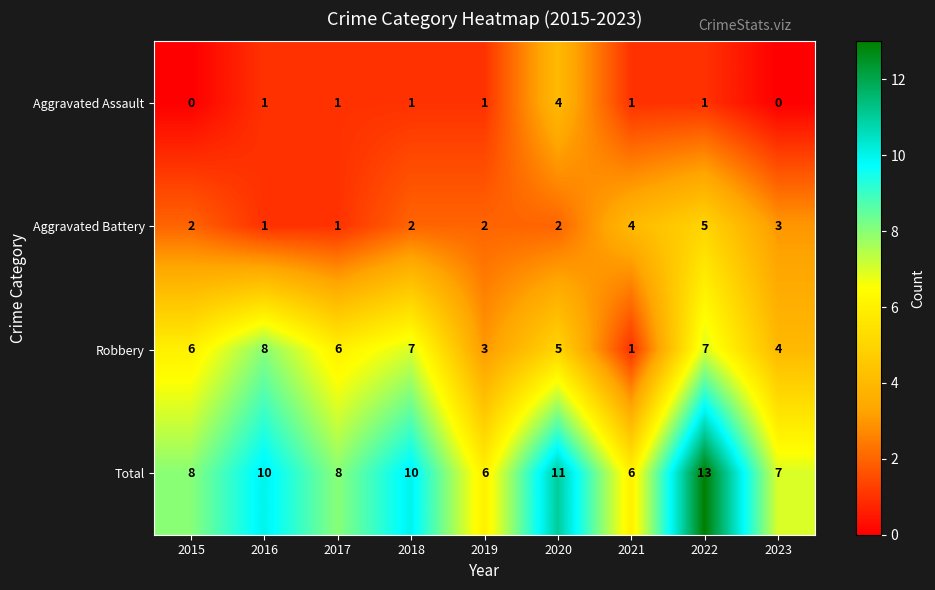

Which category has the highest value across all series?

2022